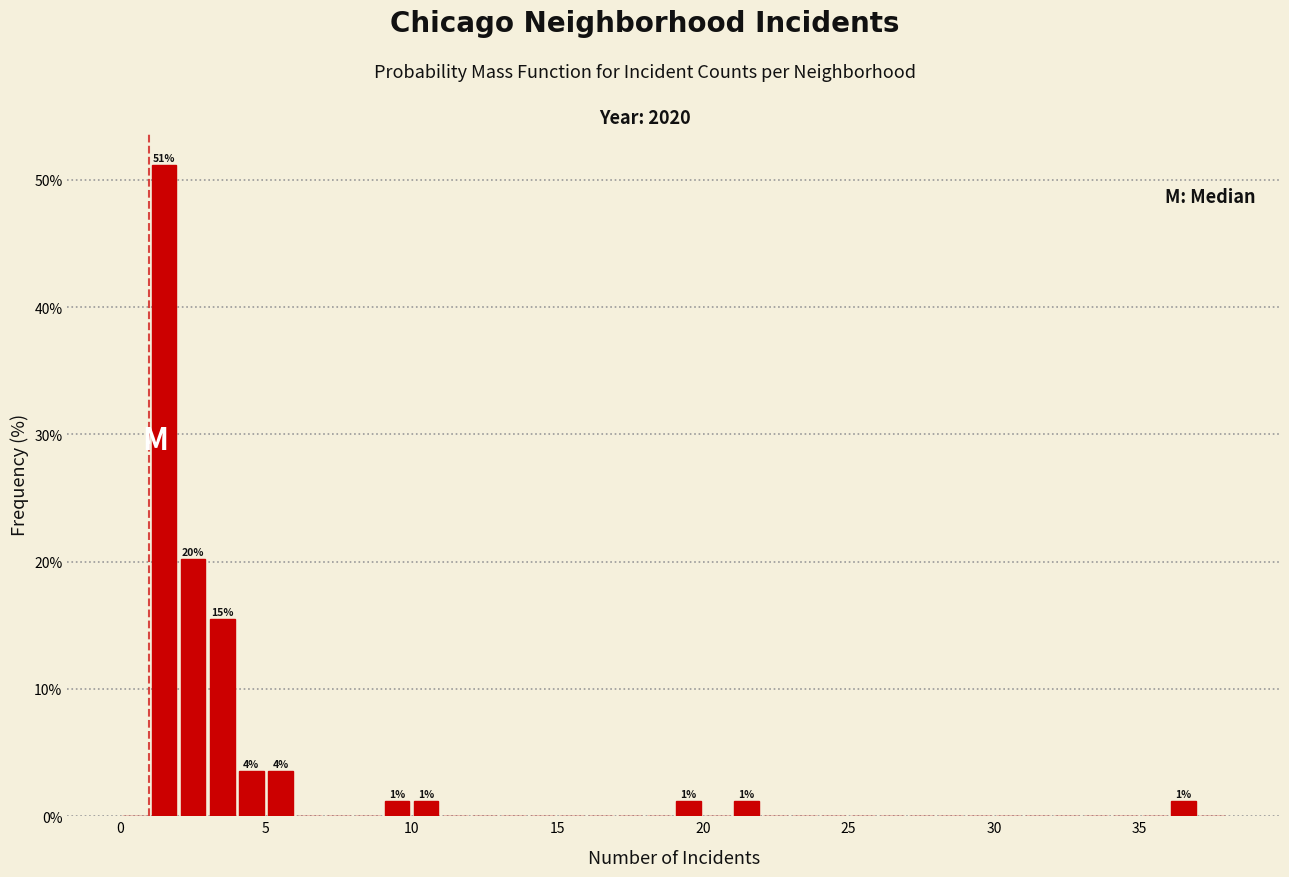

Around what value on the x-axis is the tallest bar? Give the approximate position of its centre, as read against the axis.

1.5